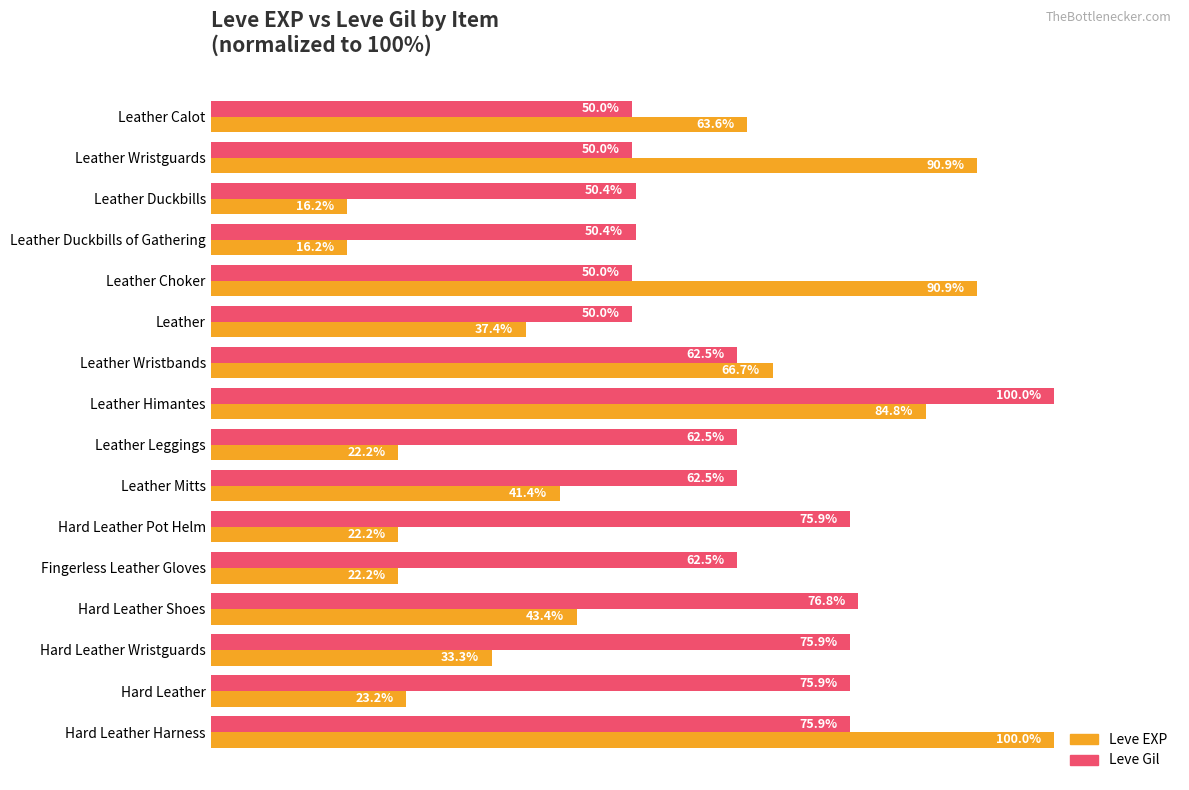

Which series has the largest total across all categories?

Leve Gil